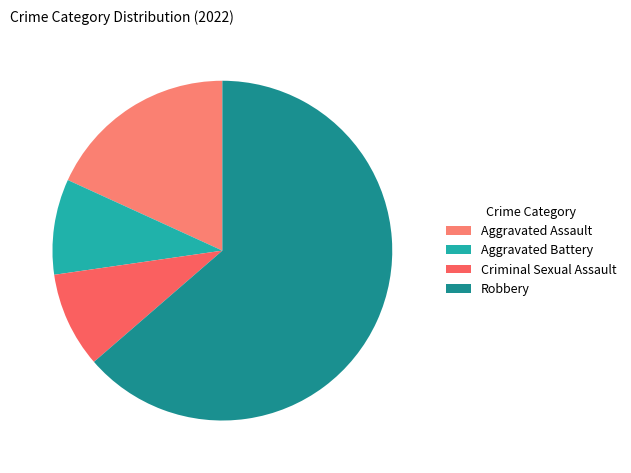

Between Robbery and Aggravated Battery, which is larger?

Robbery